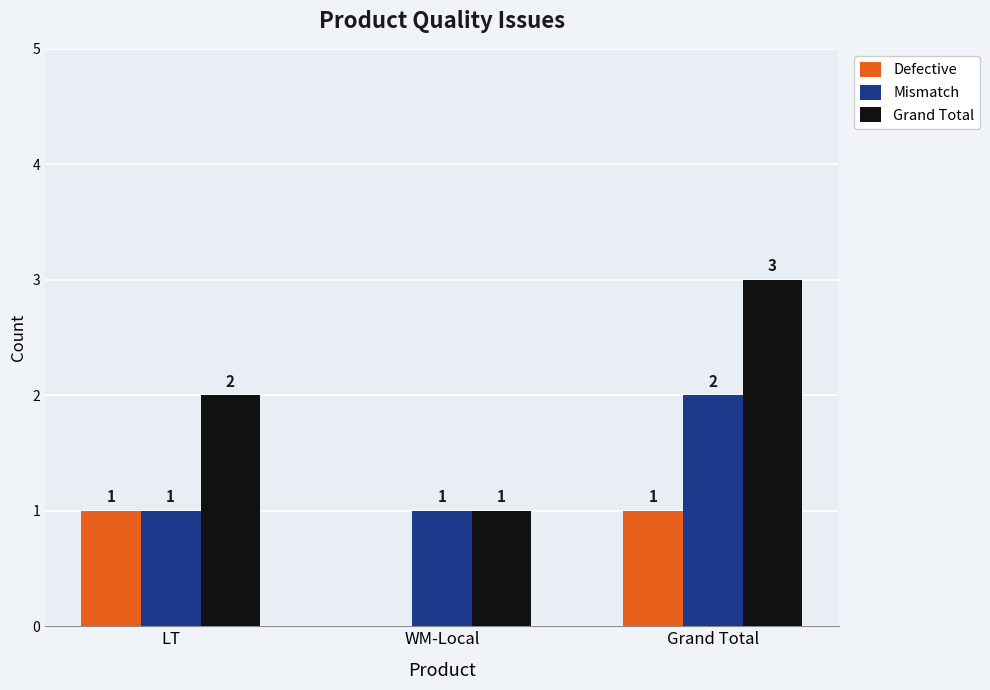

Which series has the largest total across all categories?

Grand Total